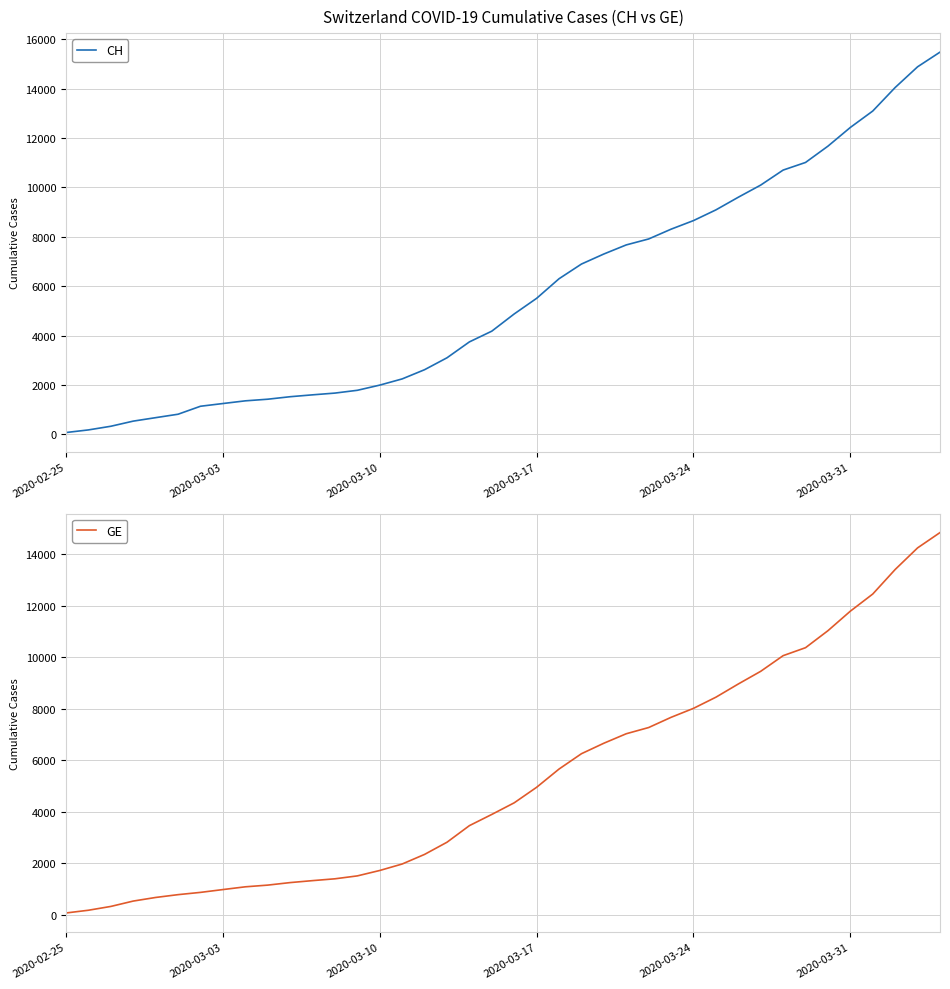

List the series in order of their overall mean, lowest first.

GE, CH